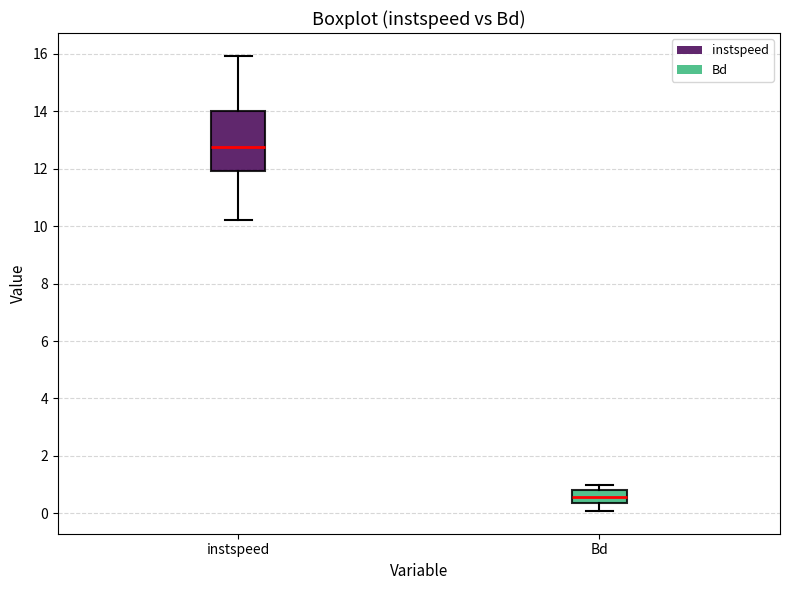

Reading left to right, read every box against the y-axis: the position of its median line, the range the box covers, and the ends of its whiskers. The values are not printed on the chart, so give them approximately, as read against the axis.

instspeed: median 12.8, box 12.0 to 14.0, whiskers 10.2 to 16.0
Bd: median 0.6, box 0.4 to 0.8, whiskers 0.0 to 1.0